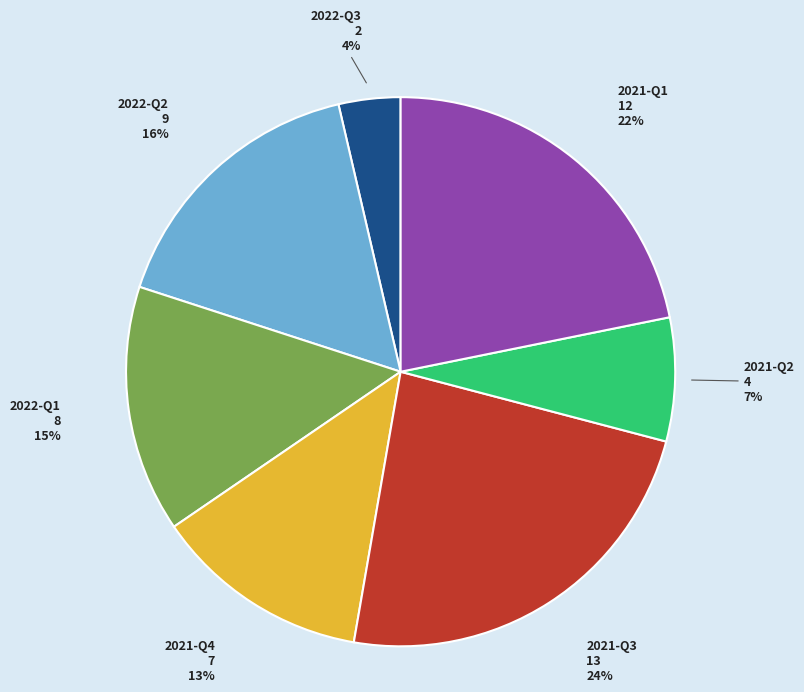

Is it true that 2022-Q3 is 9% of the pie?

False